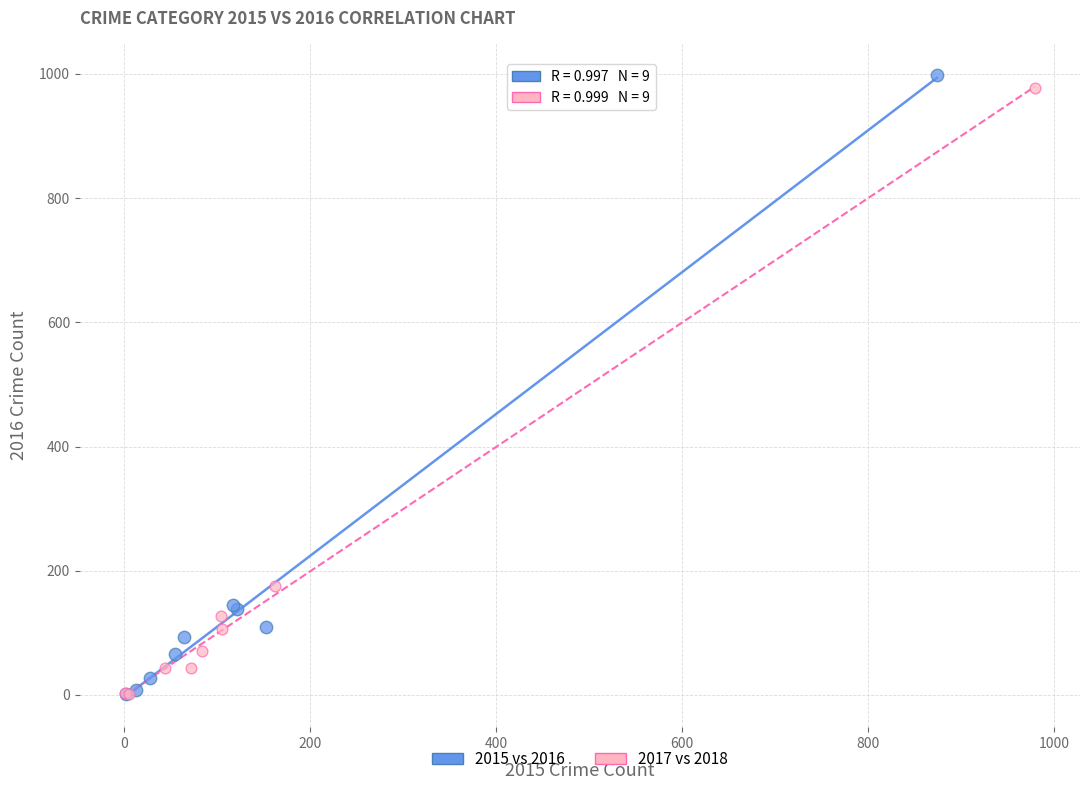

Which series has the widest spread of Y values?

2015 vs 2016